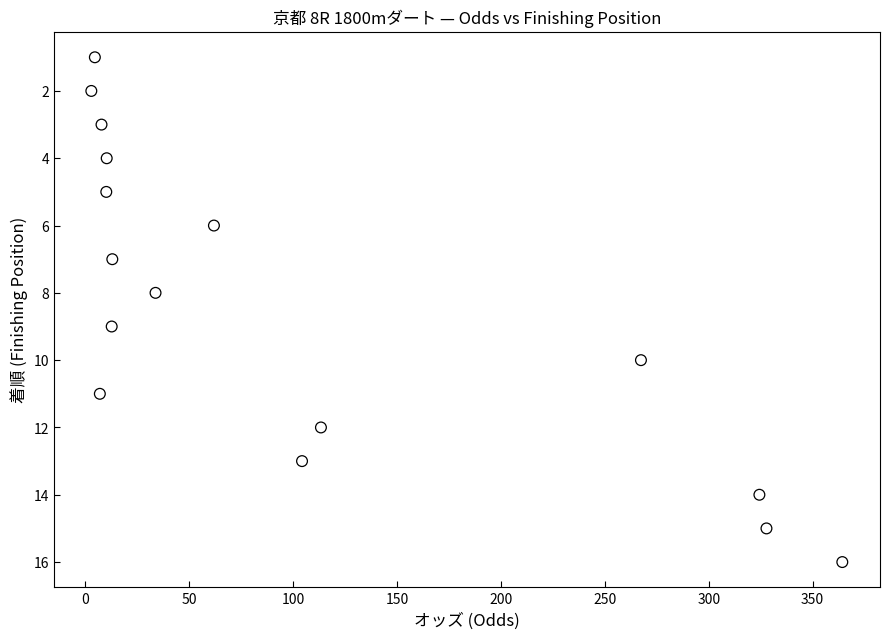

What is the range of Y values (max minus min)?

15